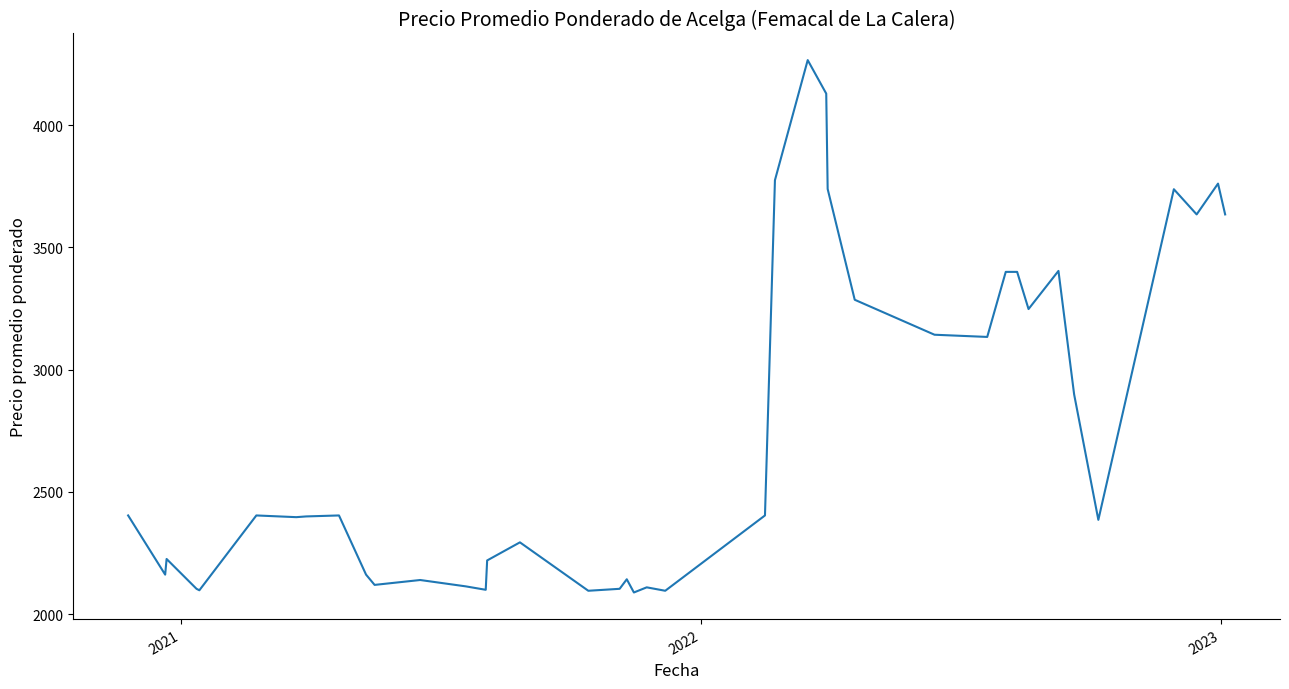

What is the greatest value displayed?

4266